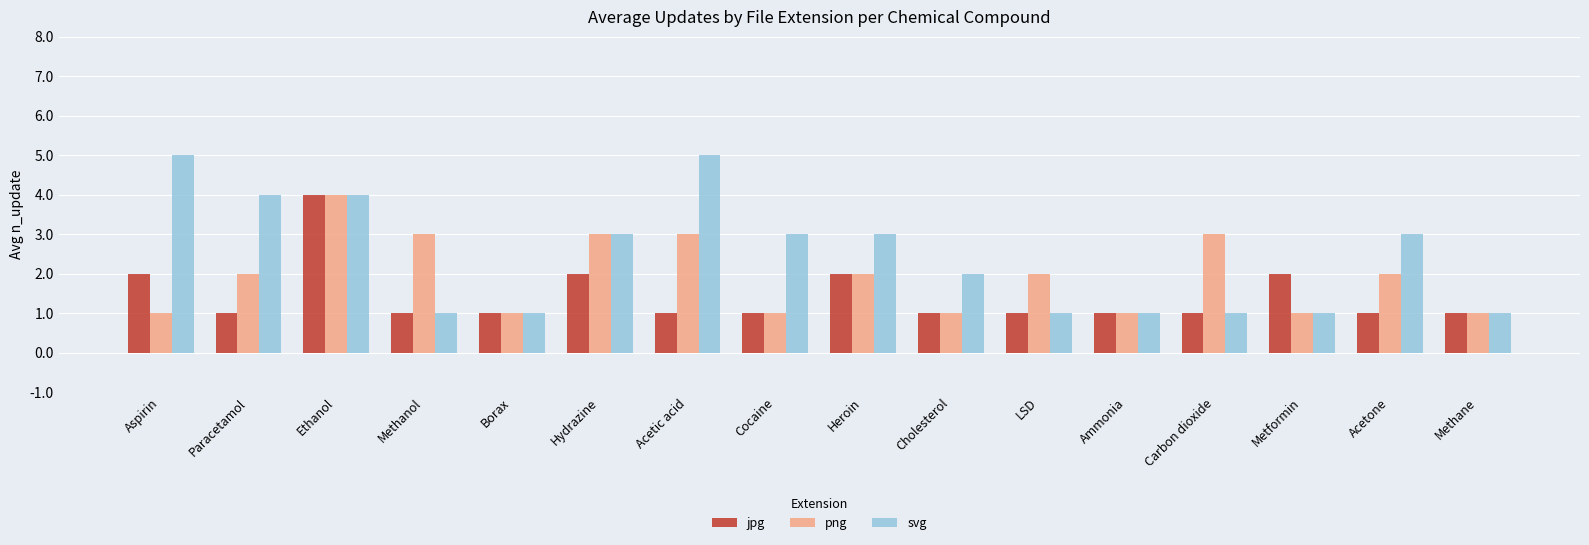

The jpg series shows 0 at Carbon dioxide. True or false?

False